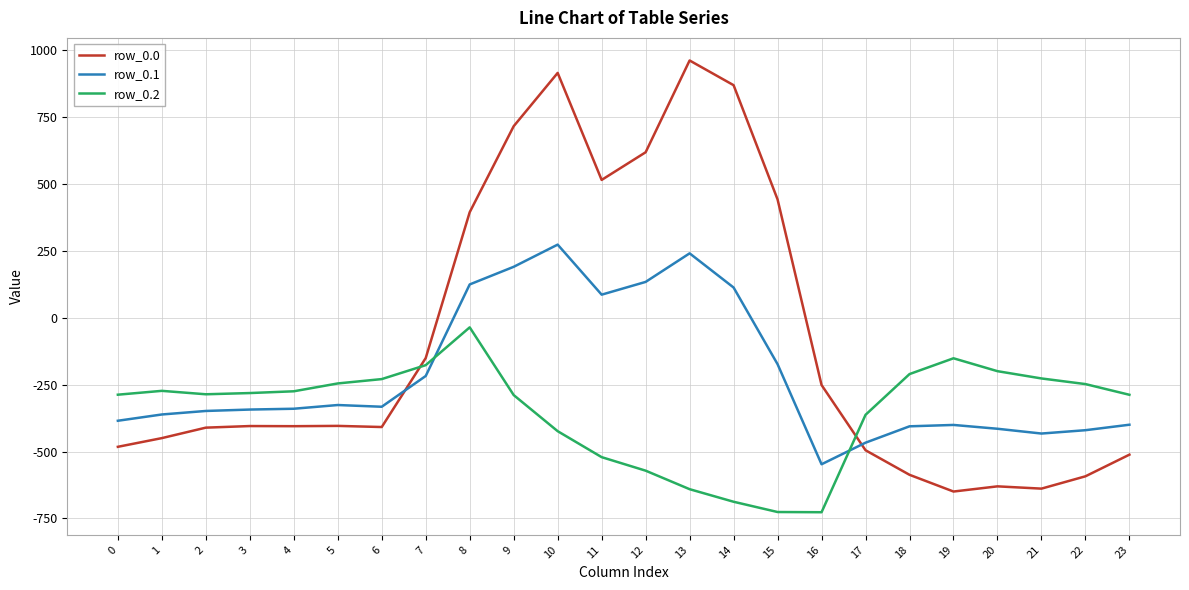

How many intersections are there between row_0.2 and row_0.0?

2